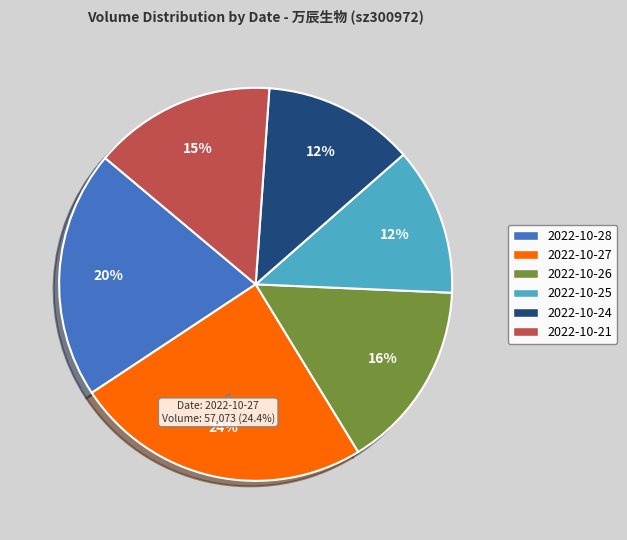

To the nearest percent, what percentage of the pie is 2022-10-28?

20%